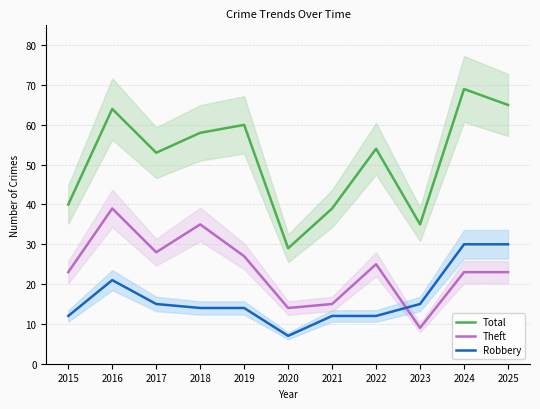

List the series in order of their peak value, highest first.

Total, Theft, Robbery